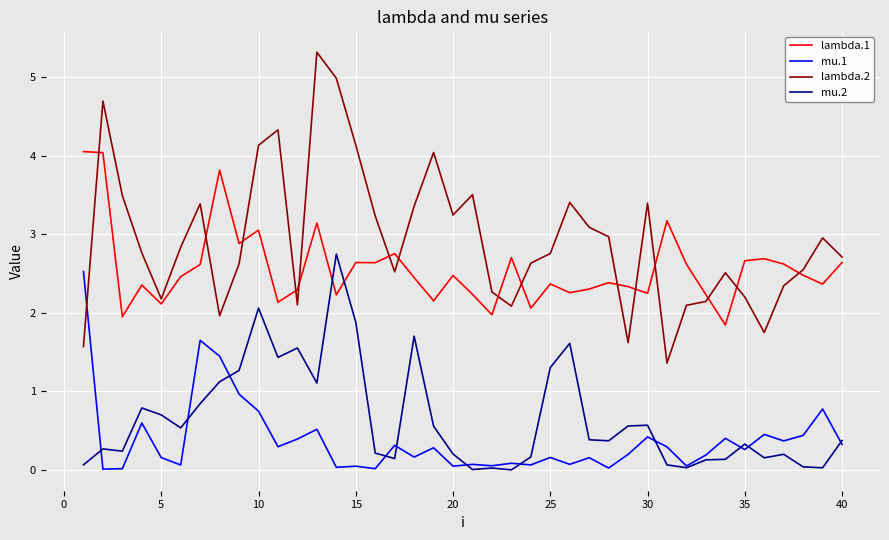

What is the highest value of the mu.2 series?

2.7